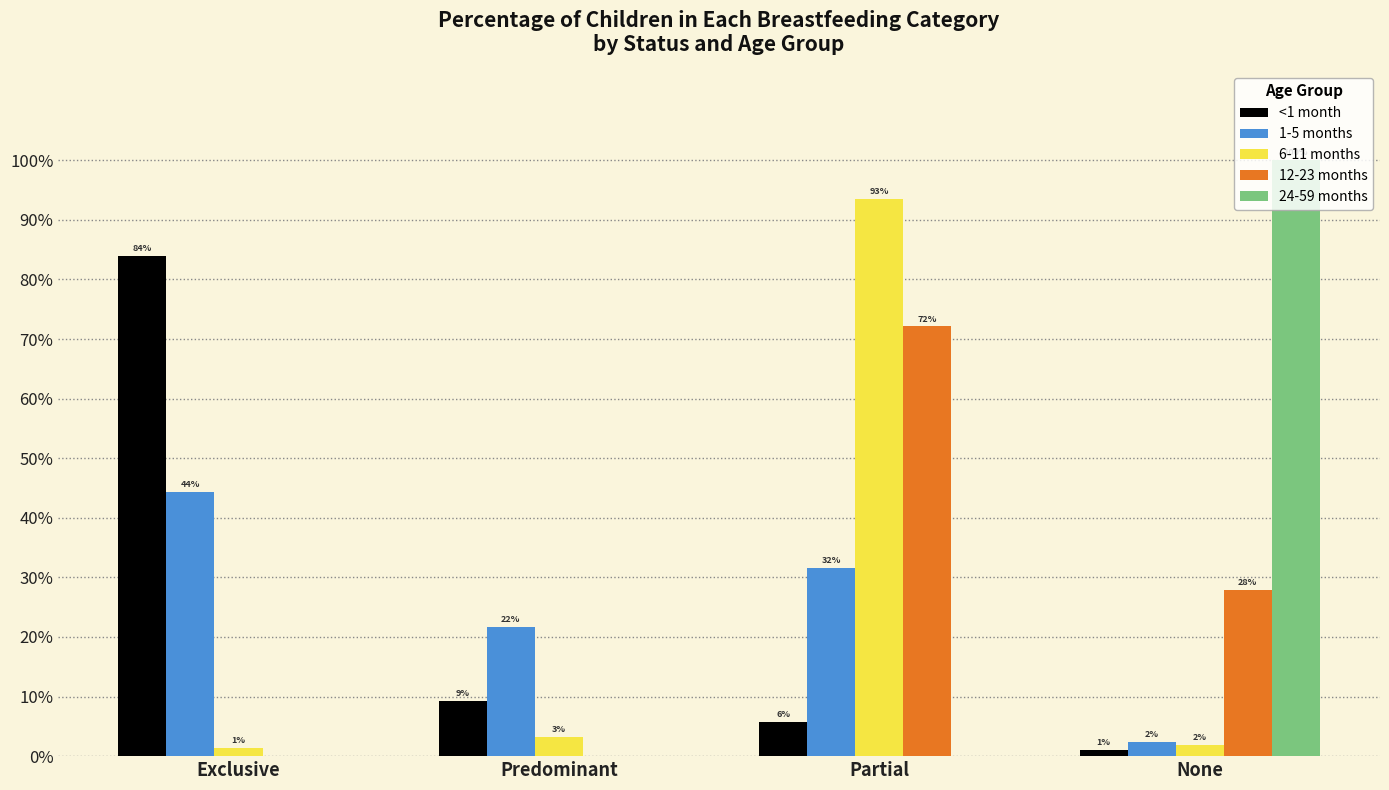

What are all the series names shown in the legend?

<1 month, 1-5 months, 6-11 months, 12-23 months, 24-59 months